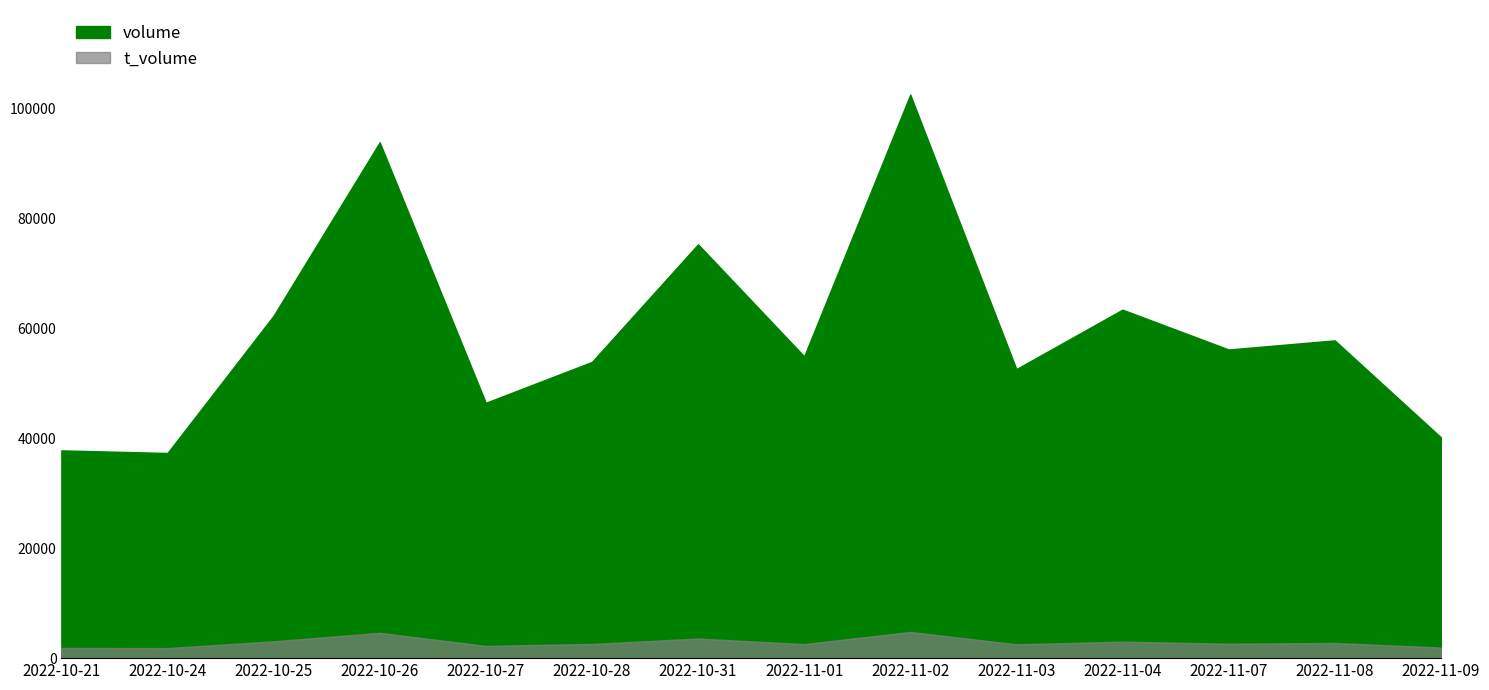

What is the sum of the volume values at 2022-11-08 and 2022-10-25?

120177